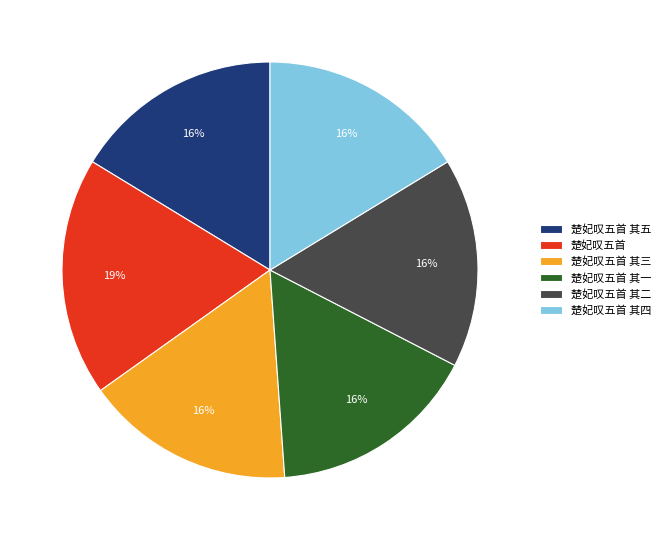

Approximately how many times larger is the value at 楚妃叹五首 其三 compared to 楚妃叹五首 其二?

1.0